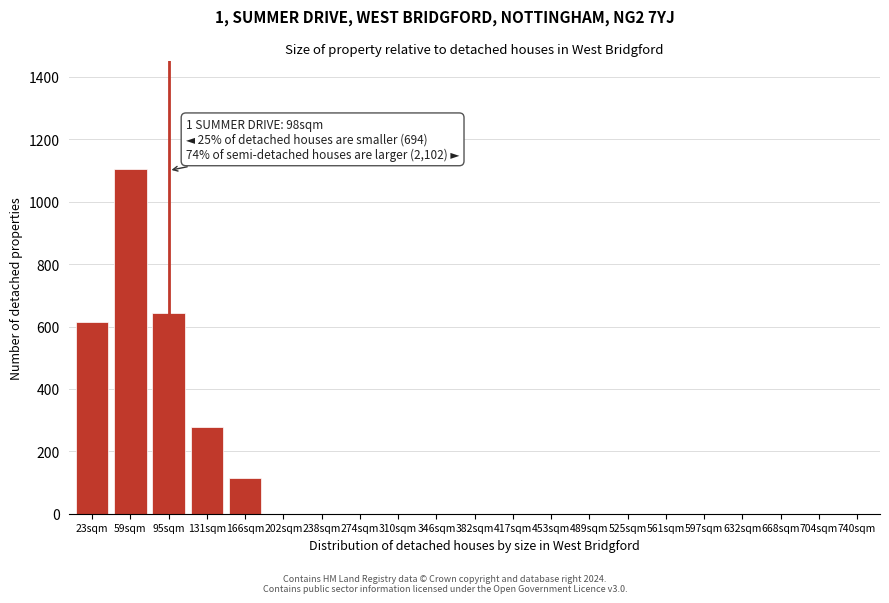

Reading right to left, what are all the values shown in this chart?

740sqm=0	704sqm=0	668sqm=0	632sqm=0	597sqm=0	561sqm=0	525sqm=0	489sqm=0	453sqm=0	417sqm=0	382sqm=0	346sqm=0	310sqm=0	274sqm=0	238sqm=0	202sqm=0	166sqm=113	131sqm=278	95sqm=642	59sqm=1105	23sqm=614